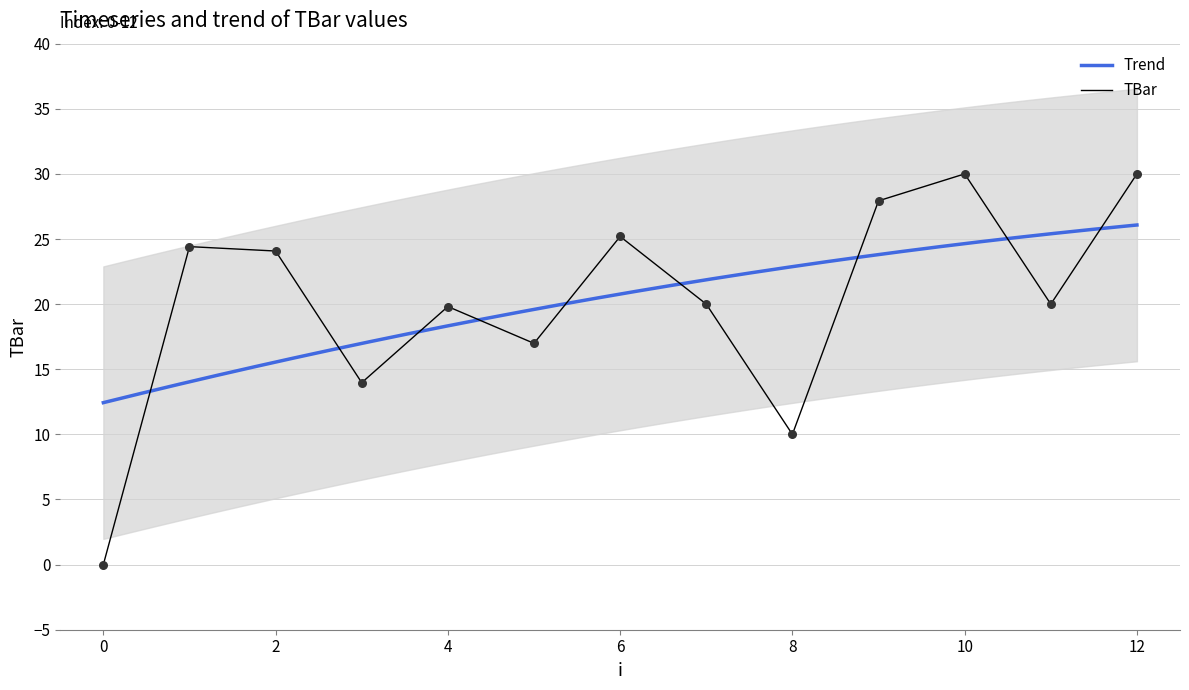

Which has a higher value, 9 or 1?

9